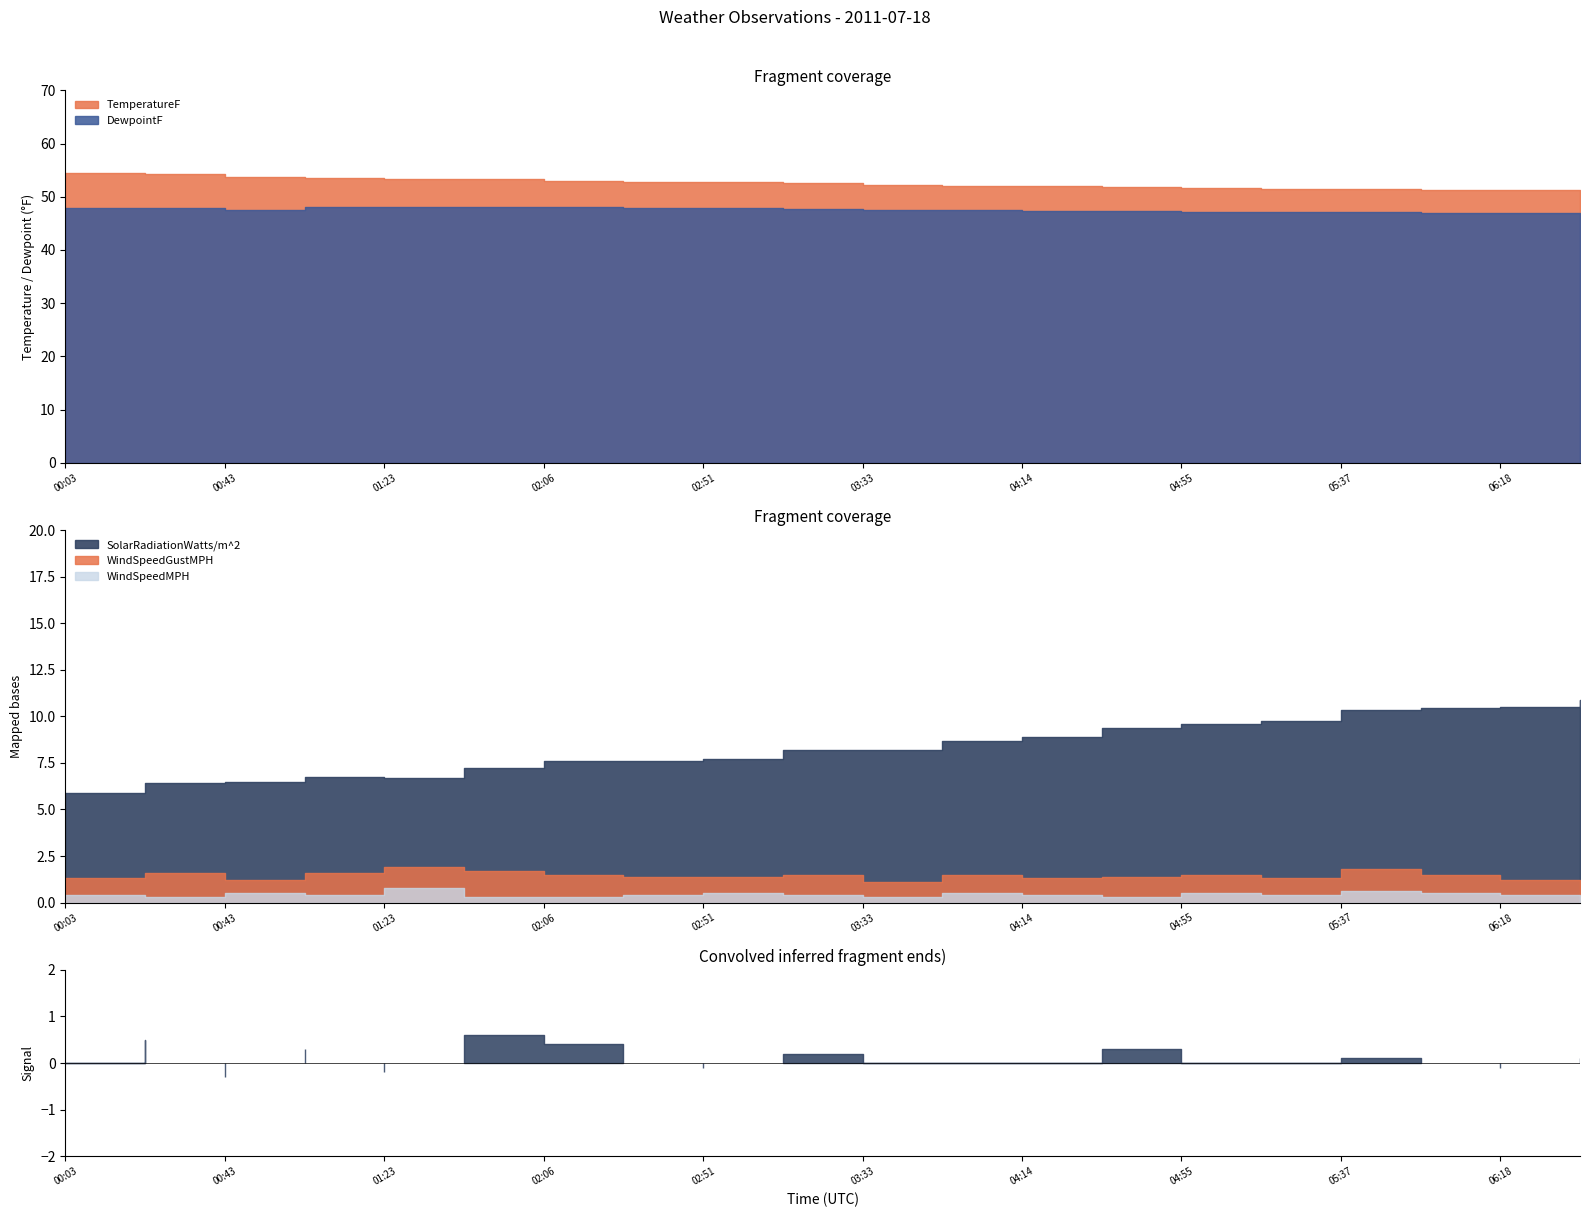

Is it true that WindSpeedMPH equals 0.3 at 03:33?

True